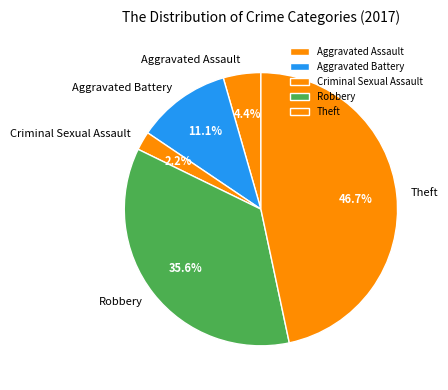

The Theft slice represents 47% of the pie. True or false?

True